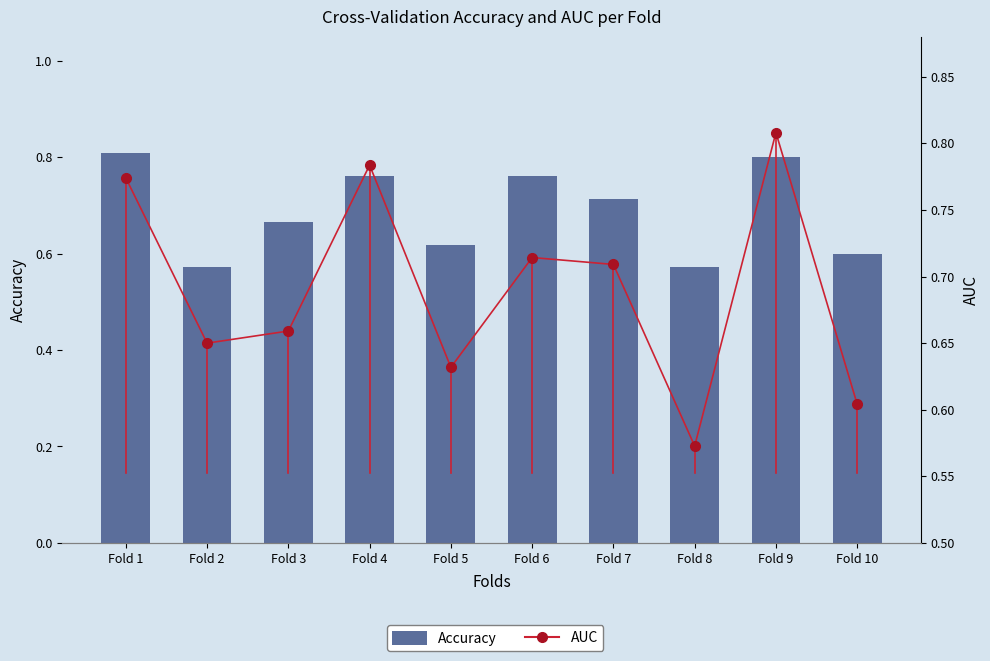

Rank the categories by AUC value from lowest to highest.

Fold 8, Fold 10, Fold 5, Fold 2, Fold 3, Fold 7, Fold 6, Fold 1, Fold 4, Fold 9